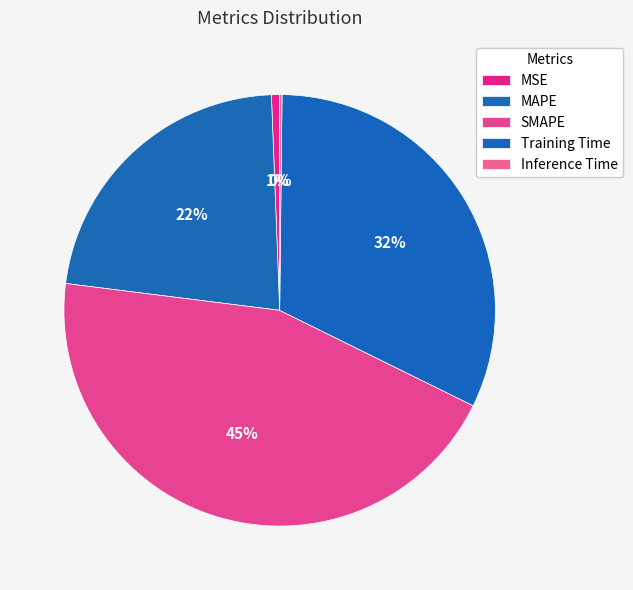

How many slices are in this pie chart?

5